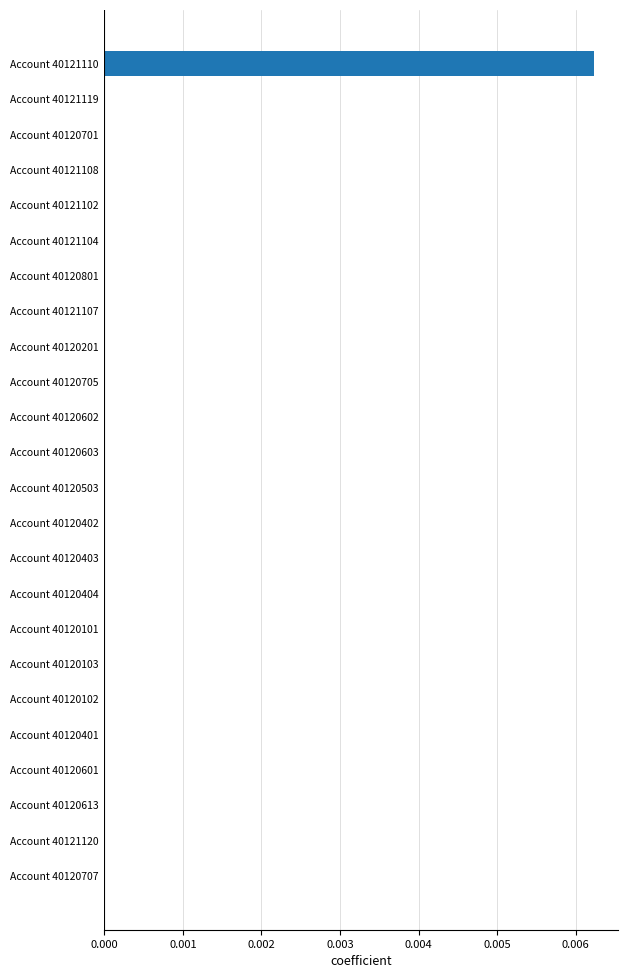

How many distinct data groups are displayed?

1